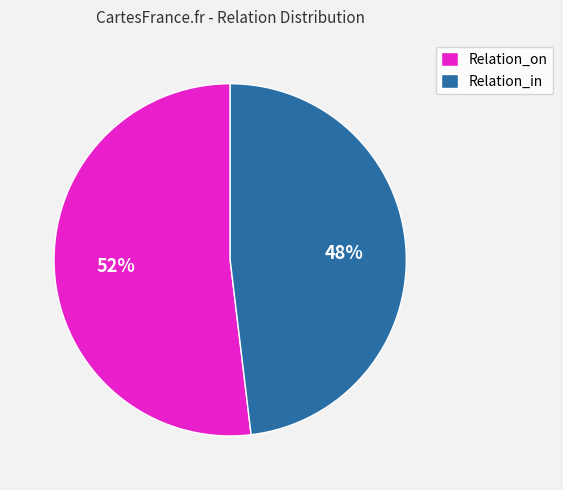

Count the number of slices in the pie.

2